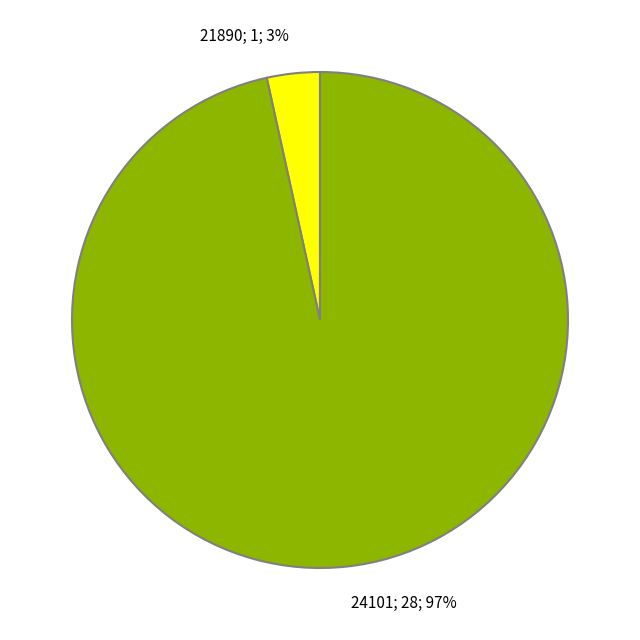

Is there a majority slice in this chart?

Yes